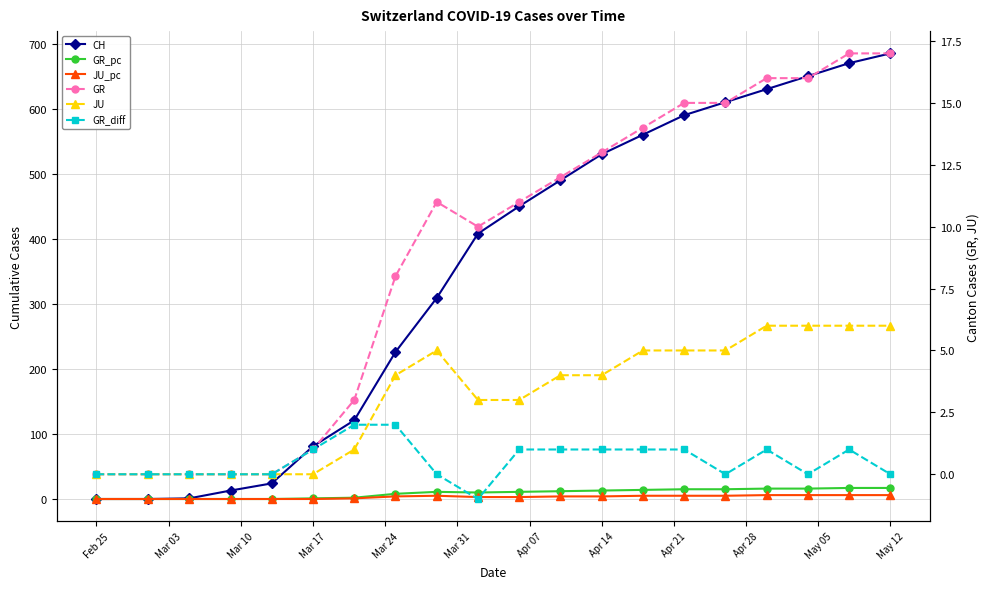

Rank the series by their maximum value, from highest to lowest.

CH, GR_pc, GR, JU_pc, JU, GR_diff